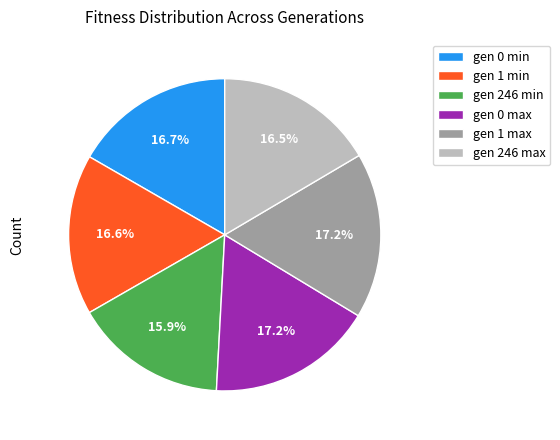

Combined, what portion of the pie is gen 1 min and gen 246 max?

33.1%